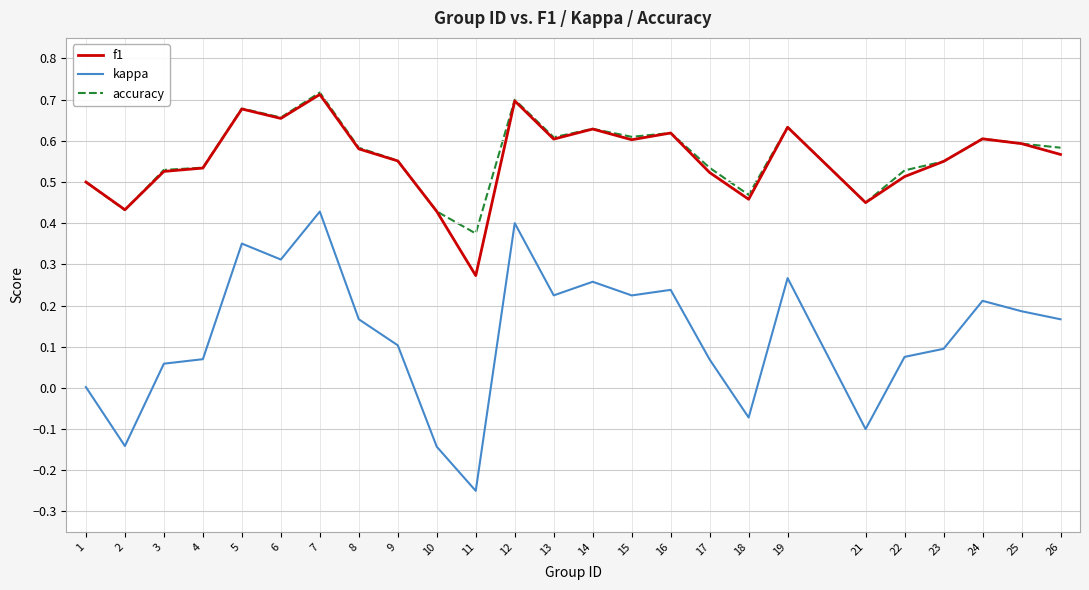

Which series has the widest spread of values?

kappa